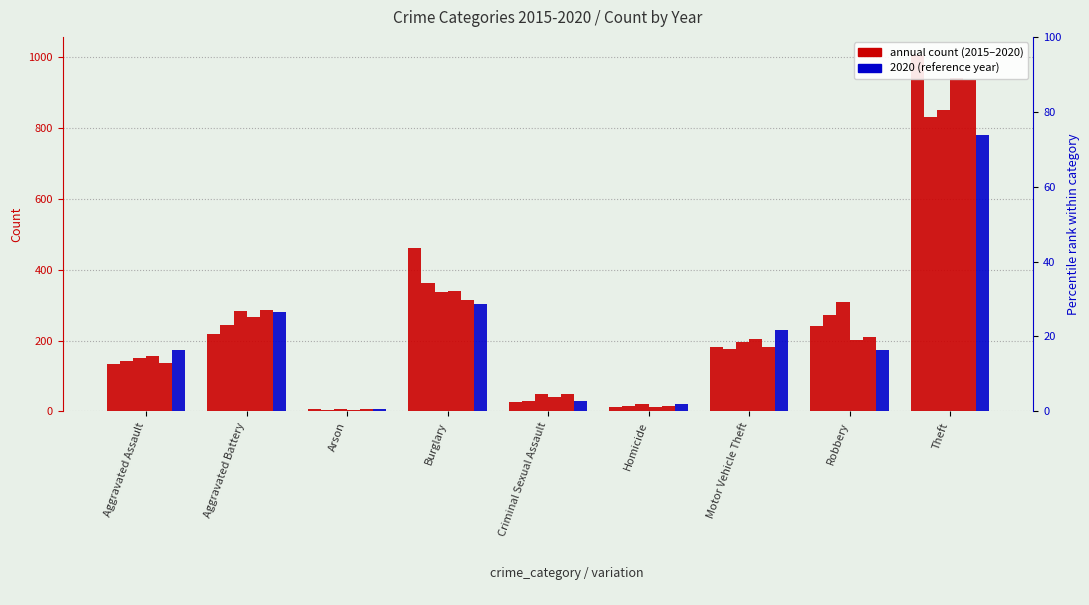

What is the label of the 8th bar from the left?

Robbery